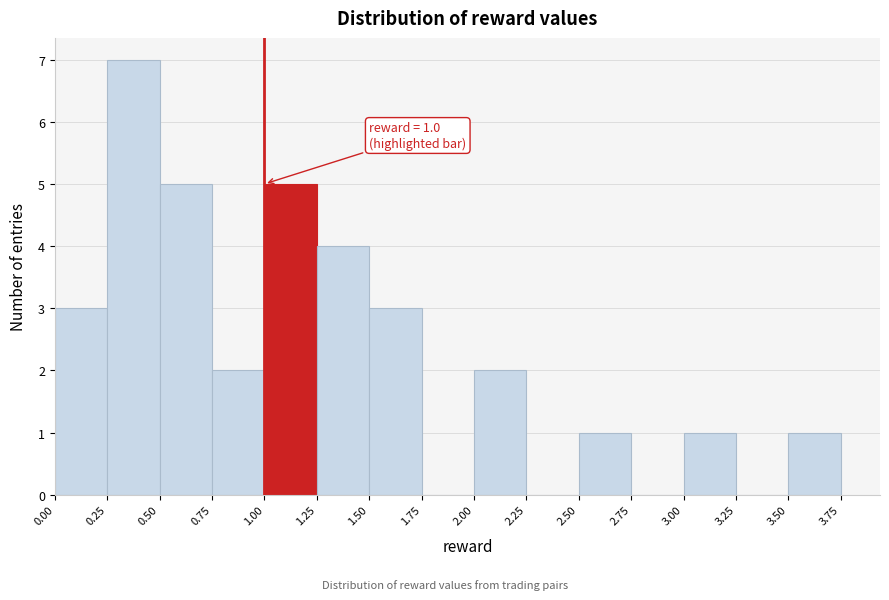

Over which range of the x-axis is the bar tallest?

0.25 to 0.50